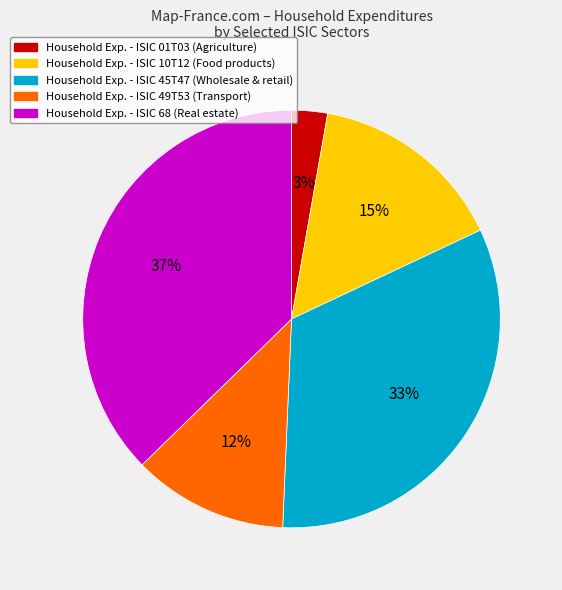

How many segments does this pie chart have?

5